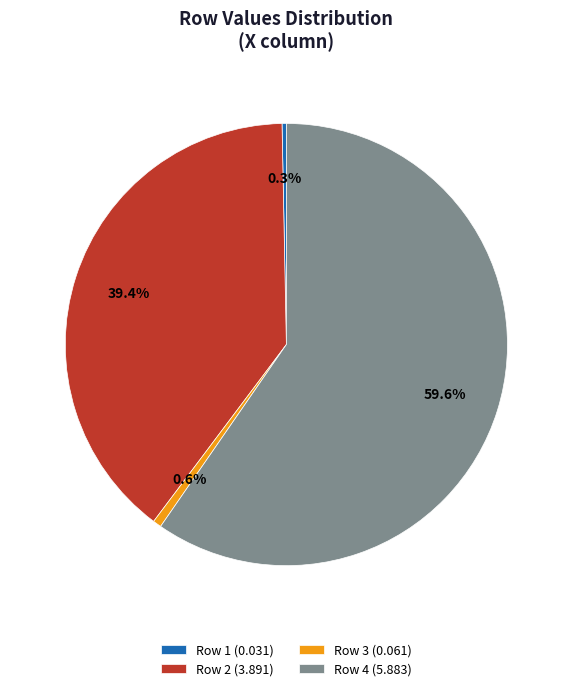

Is there any slice that represents more than half of the pie?

Yes